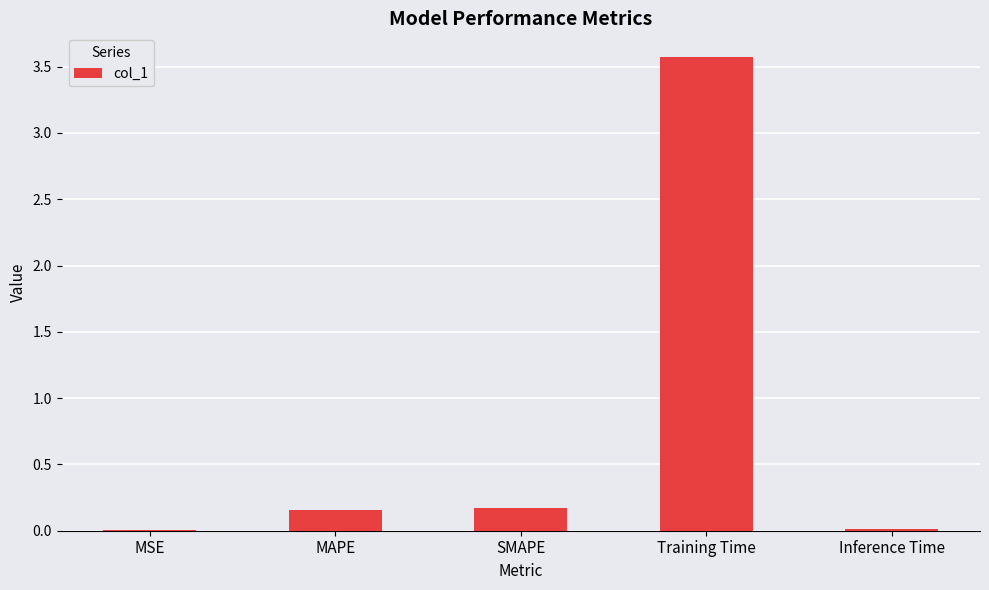

At which category does the chart reach its peak across all series?

Training Time